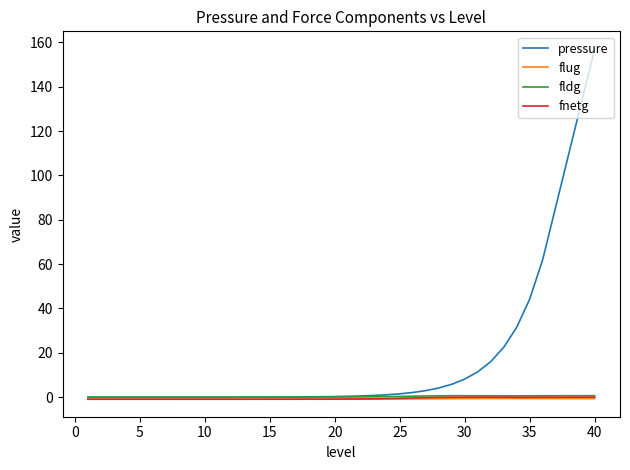

Which series has the largest range (max minus min)?

pressure